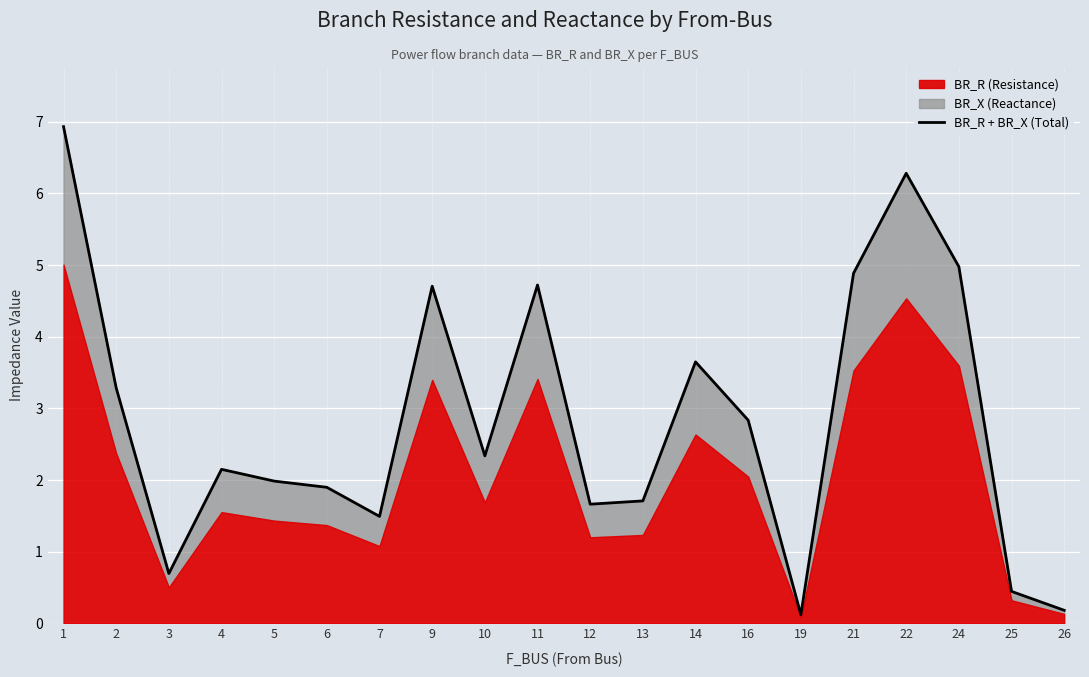

Rank the categories by value from lowest to highest.

19, 26, 25, 3, 7, 12, 13, 6, 5, 4, 10, 16, 2, 14, 9, 11, 21, 24, 22, 1